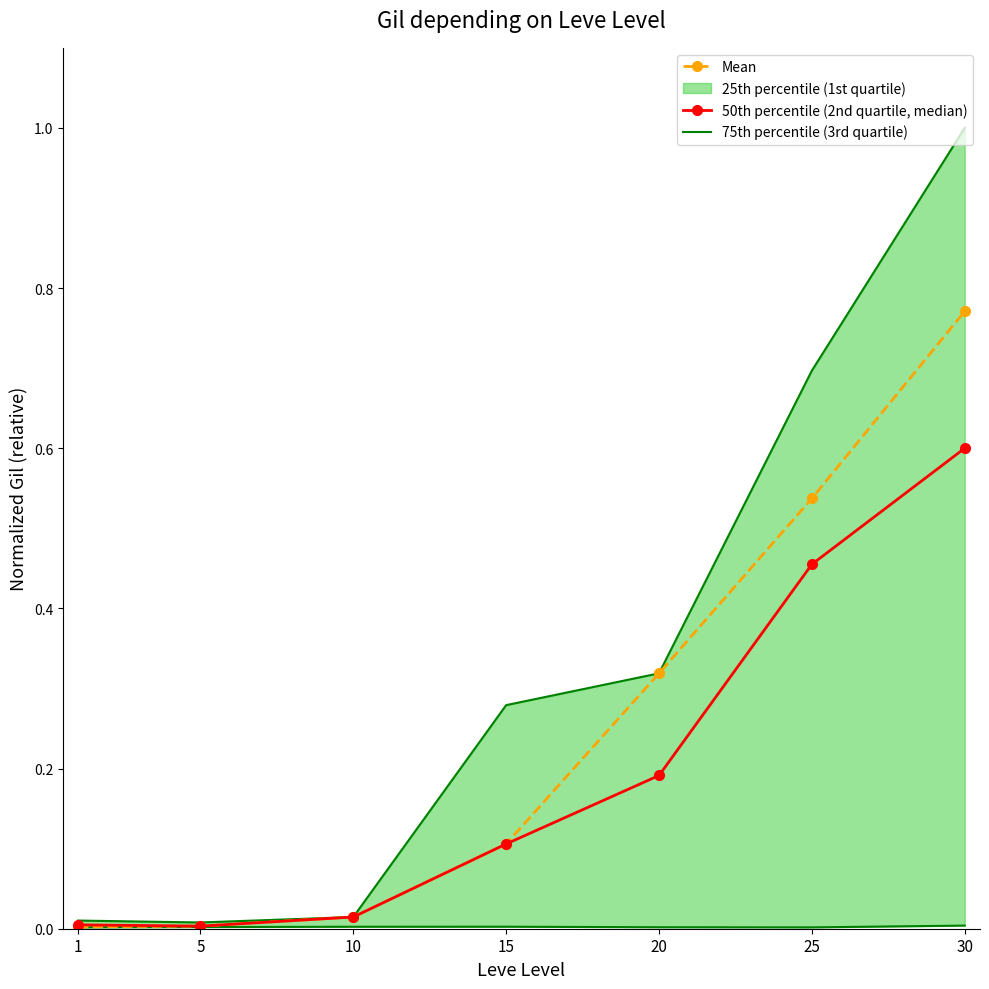

What is the average value of the 75th percentile (3rd quartile) series?

0.3